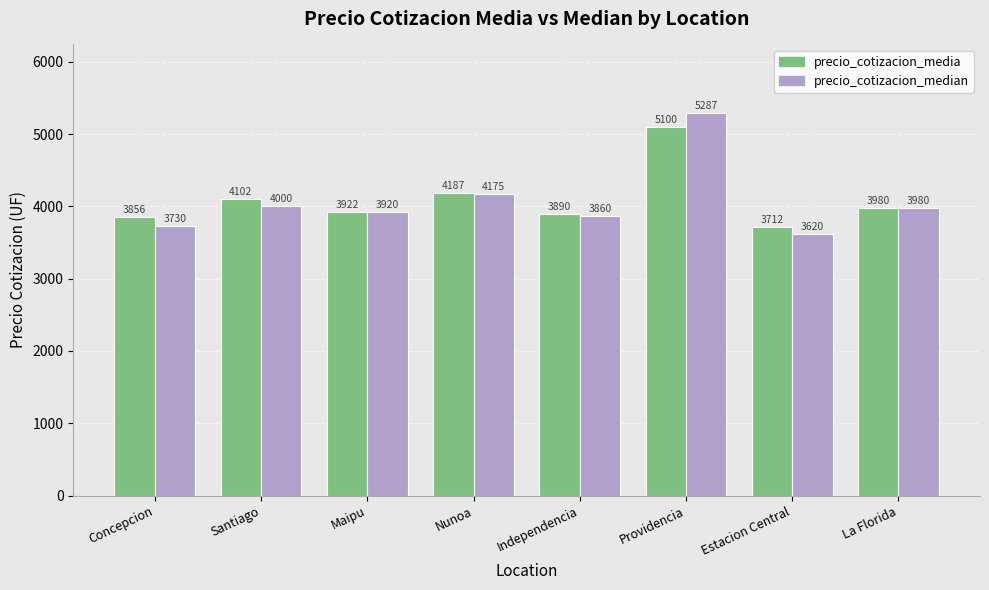

The value of precio_cotizacion_median at Santiago is 6278.1. True or false?

False